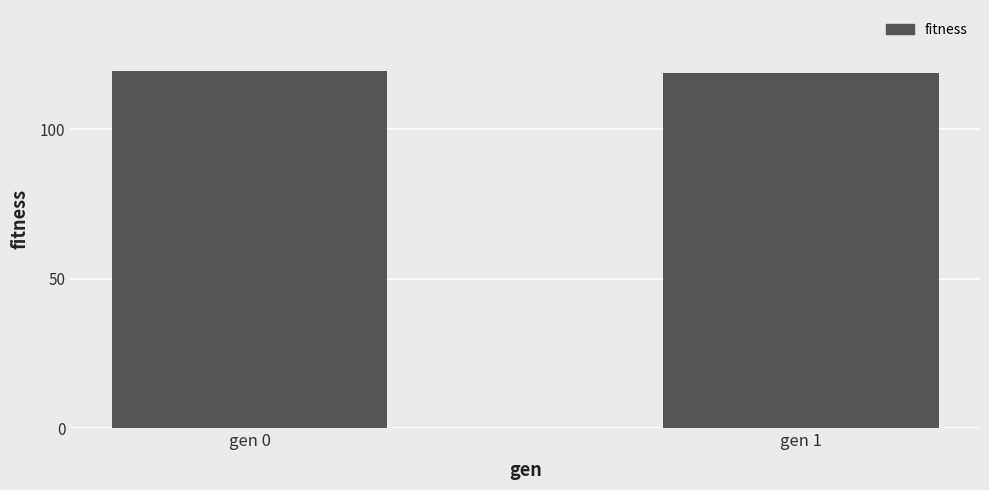

What is the sum of all values?

238.4